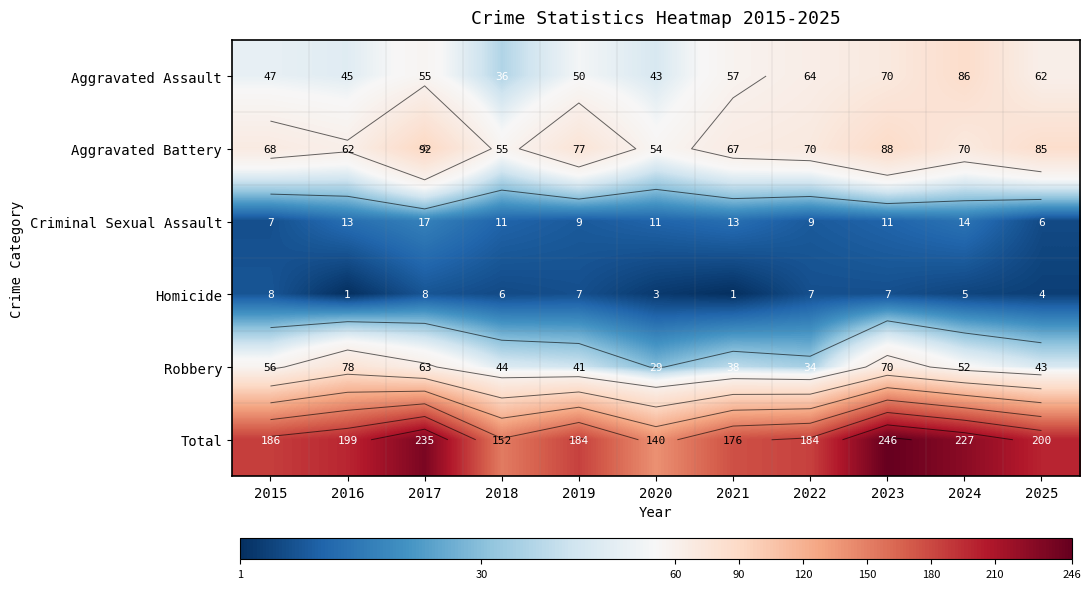

At how many categories does at least one series exceed 142?

10